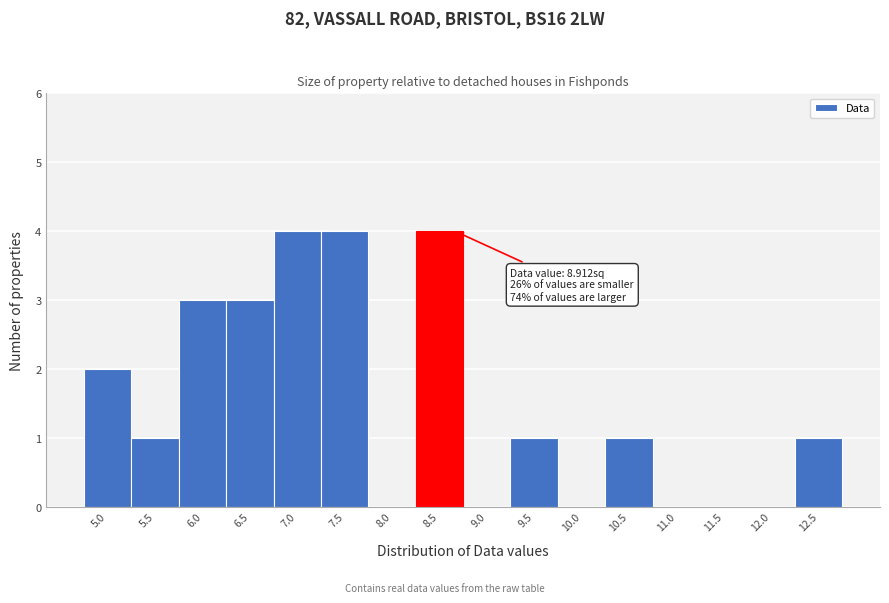

Reading left to right, transcribe all the data shown in this chart.

5.0=2	5.5=1	6.0=3	6.5=3	7.0=4	7.5=4	8.0=0	8.5=4	9.0=0	9.5=1	10.0=0	10.5=1	11.0=0	11.5=0	12.0=0	12.5=1